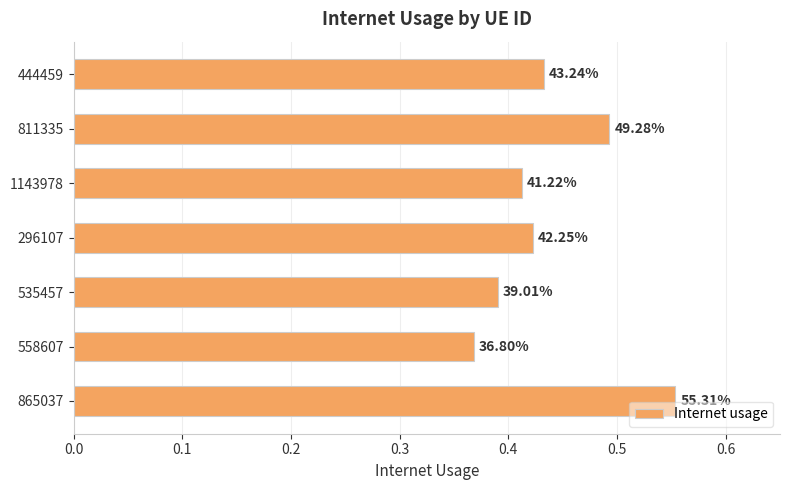

What is the difference between the maximum and minimum values?

0.2